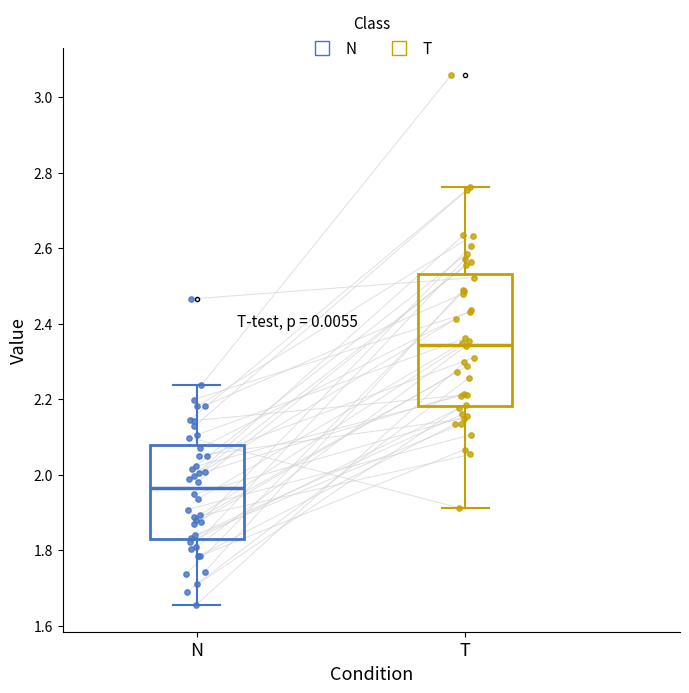

Reading left to right, read every box against the y-axis: the position of its median line, the range the box covers, and the ends of its whiskers. The values are not printed on the chart, so give them approximately, as read against the axis.

N: median 1.96, box 1.84 to 2.08, whiskers 1.66 to 2.24
T: median 2.34, box 2.18 to 2.54, whiskers 1.92 to 2.76